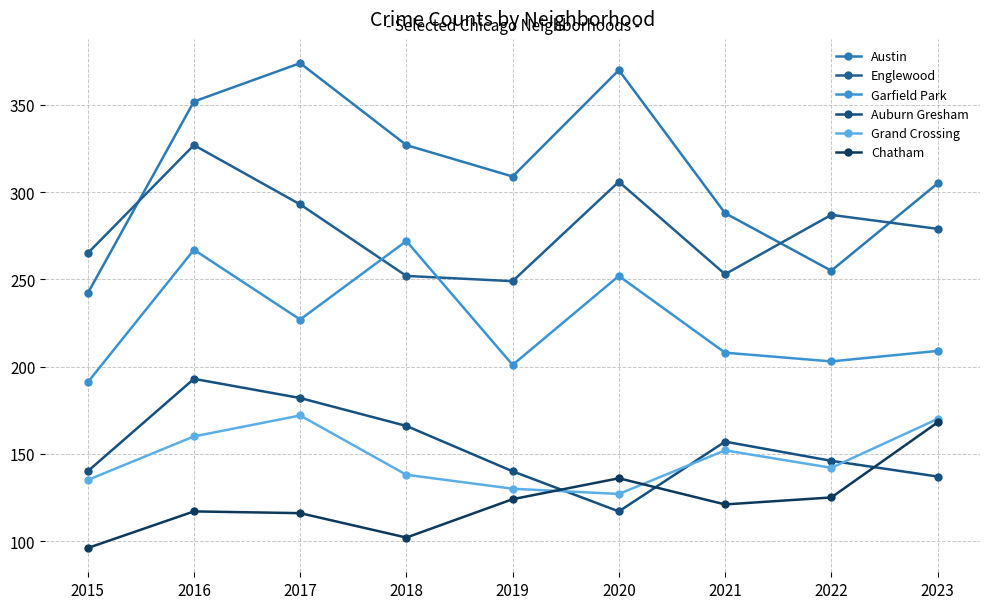

Reading right to left, what are all the values shown in this chart?

Austin: 2023=305	2022=255	2021=288	2020=370	2019=309	2018=327	2017=374	2016=352	2015=242
Englewood: 2023=279	2022=287	2021=253	2020=306	2019=249	2018=252	2017=293	2016=327	2015=265
Garfield Park: 2023=209	2022=203	2021=208	2020=252	2019=201	2018=272	2017=227	2016=267	2015=191
Auburn Gresham: 2023=137	2022=146	2021=157	2020=117	2019=140	2018=166	2017=182	2016=193	2015=140
Grand Crossing: 2023=170	2022=142	2021=152	2020=127	2019=130	2018=138	2017=172	2016=160	2015=135
Chatham: 2023=168	2022=125	2021=121	2020=136	2019=124	2018=102	2017=116	2016=117	2015=96